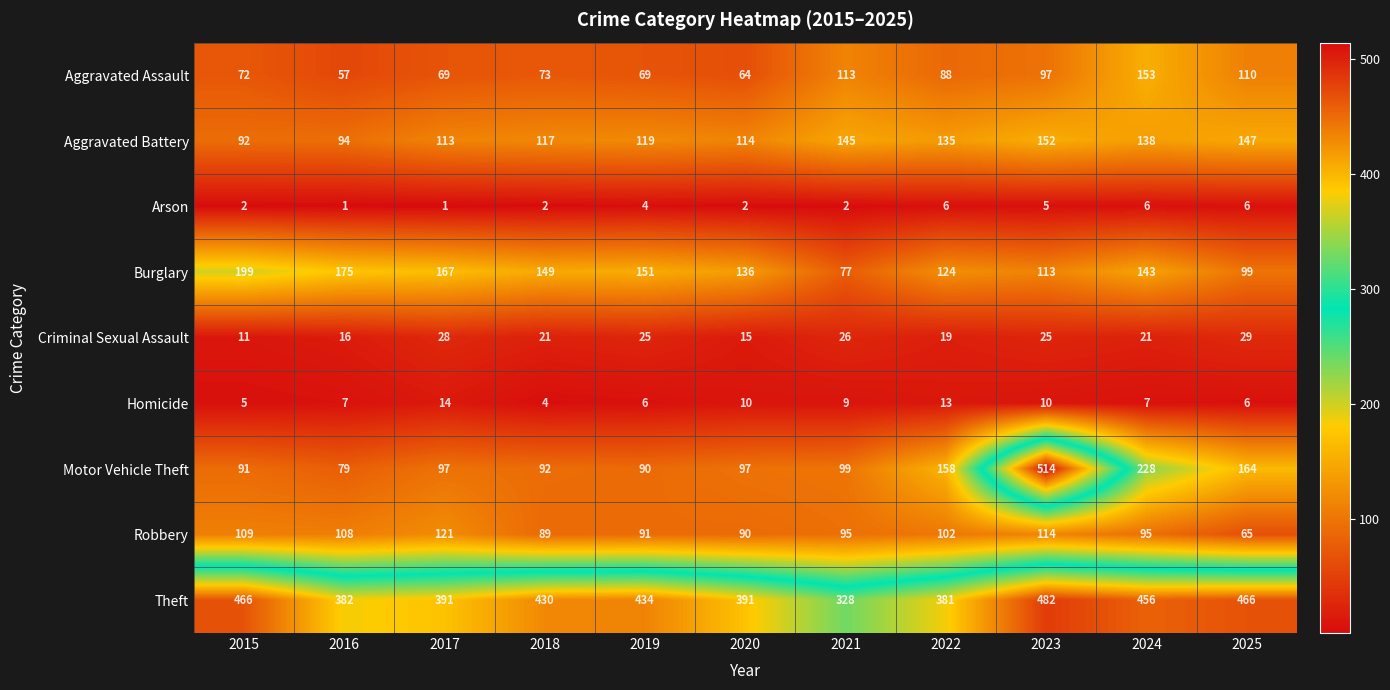

Which series has the widest spread of values?

Motor Vehicle Theft